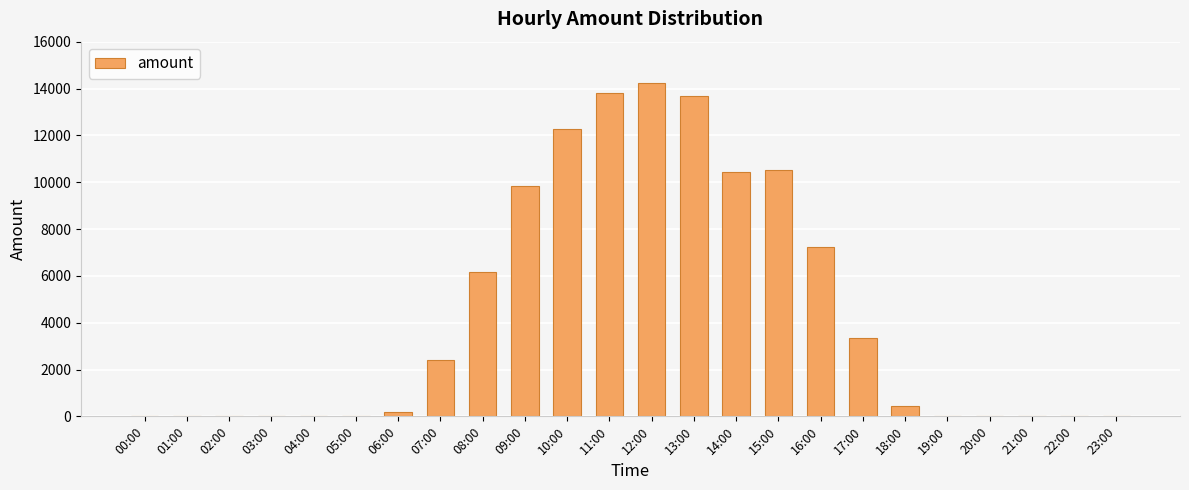

At which category does the chart reach its peak across all series?

12:00